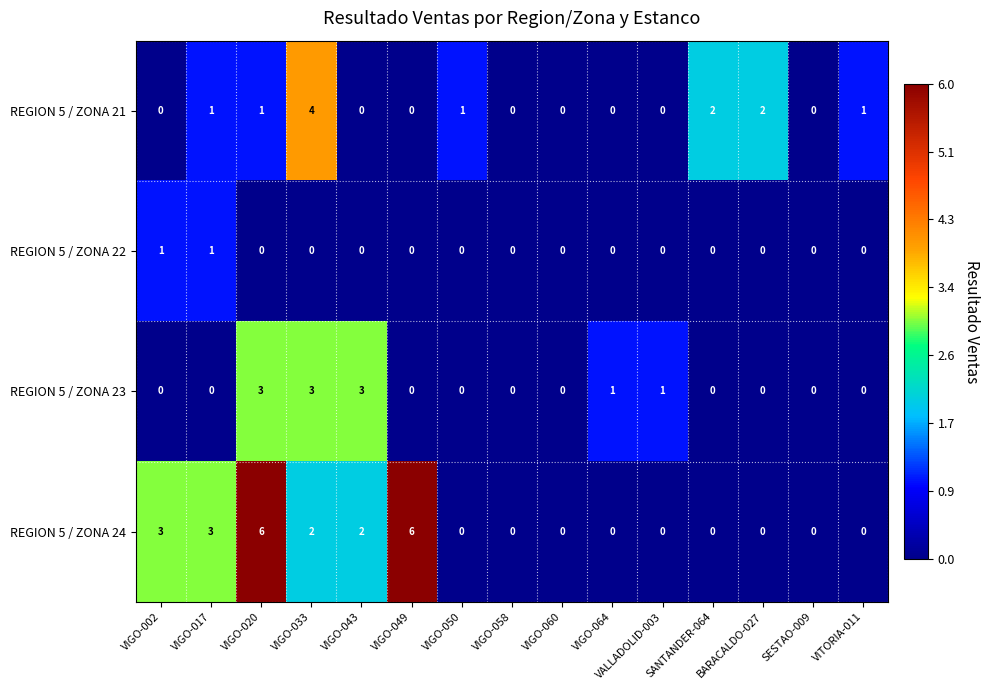

At how many categories does at least one series exceed 5?

2